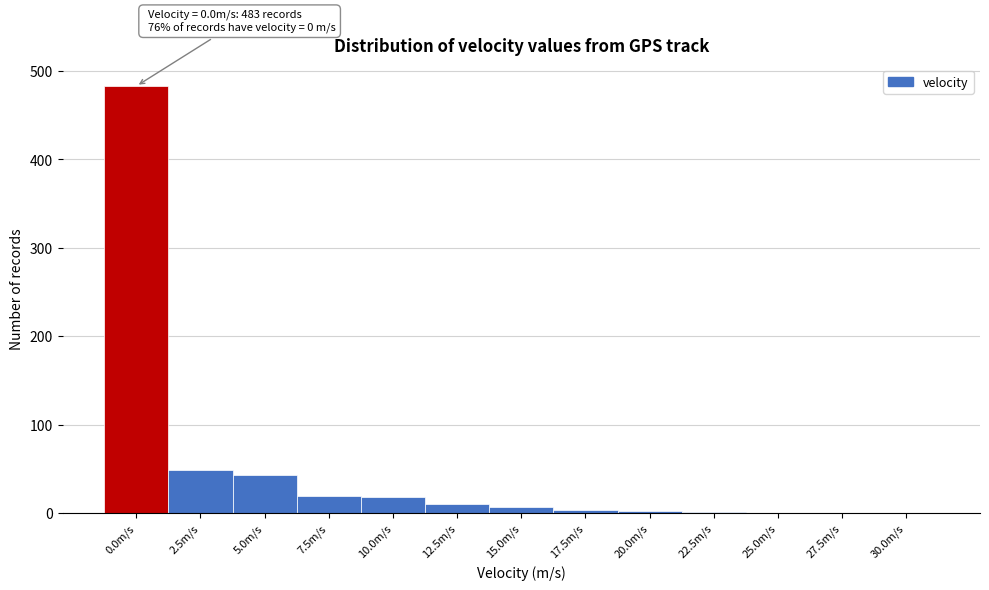

Between 25.0m/s and 0.0m/s, which is larger?

0.0m/s